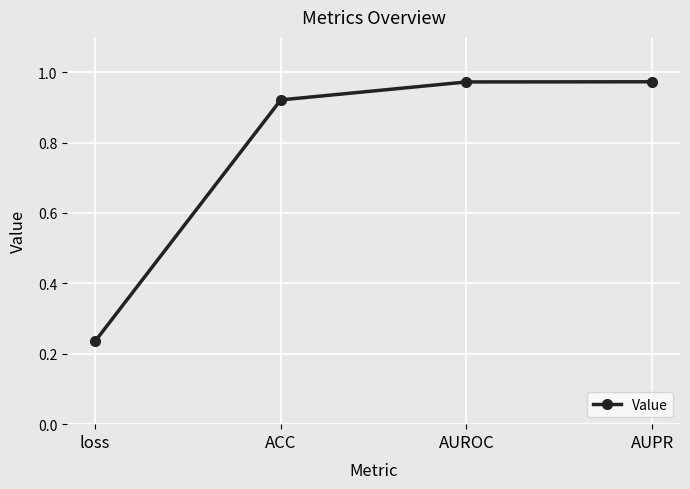

What is the average value?

0.8